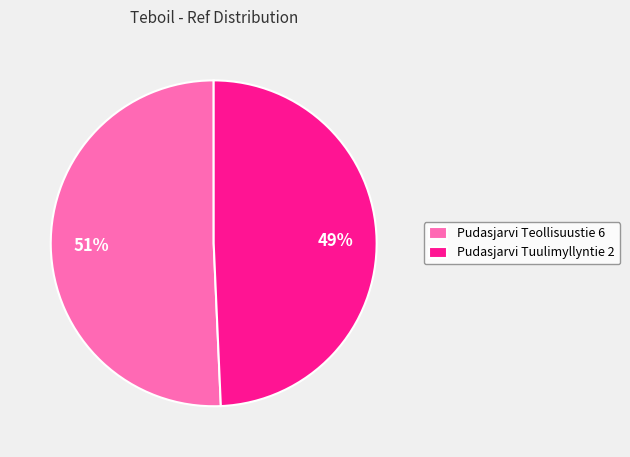

Count the number of slices in the pie.

2